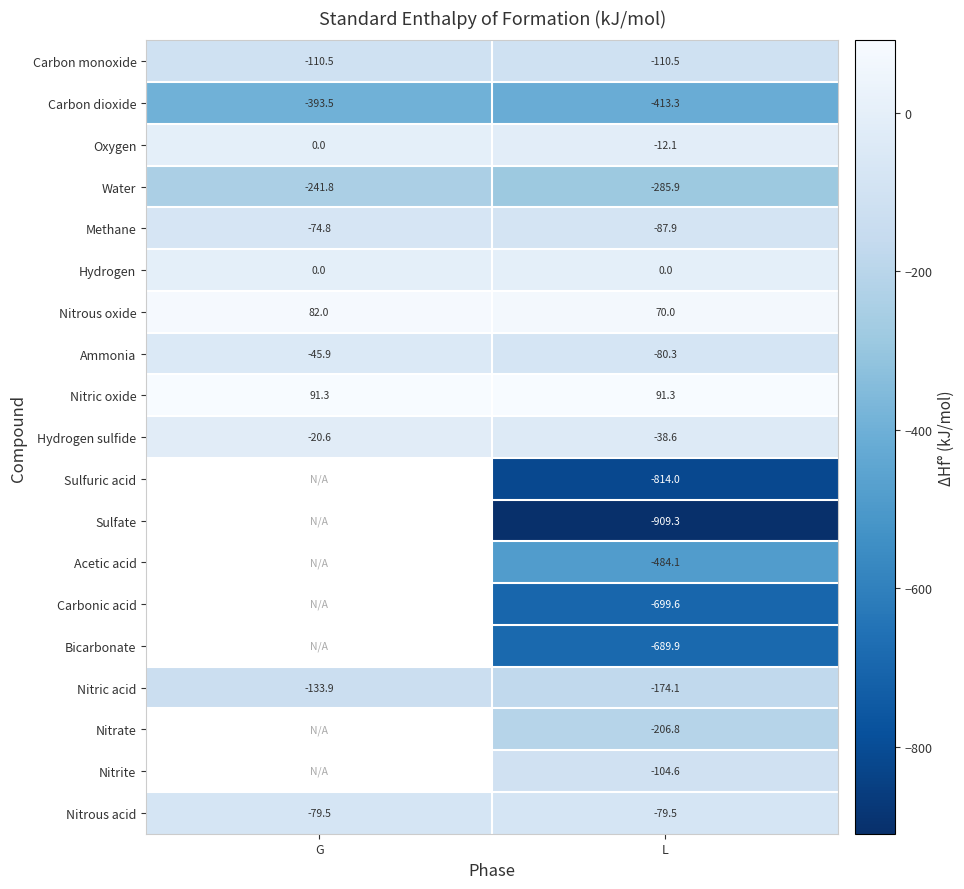

Count the number of categories in the chart.

2